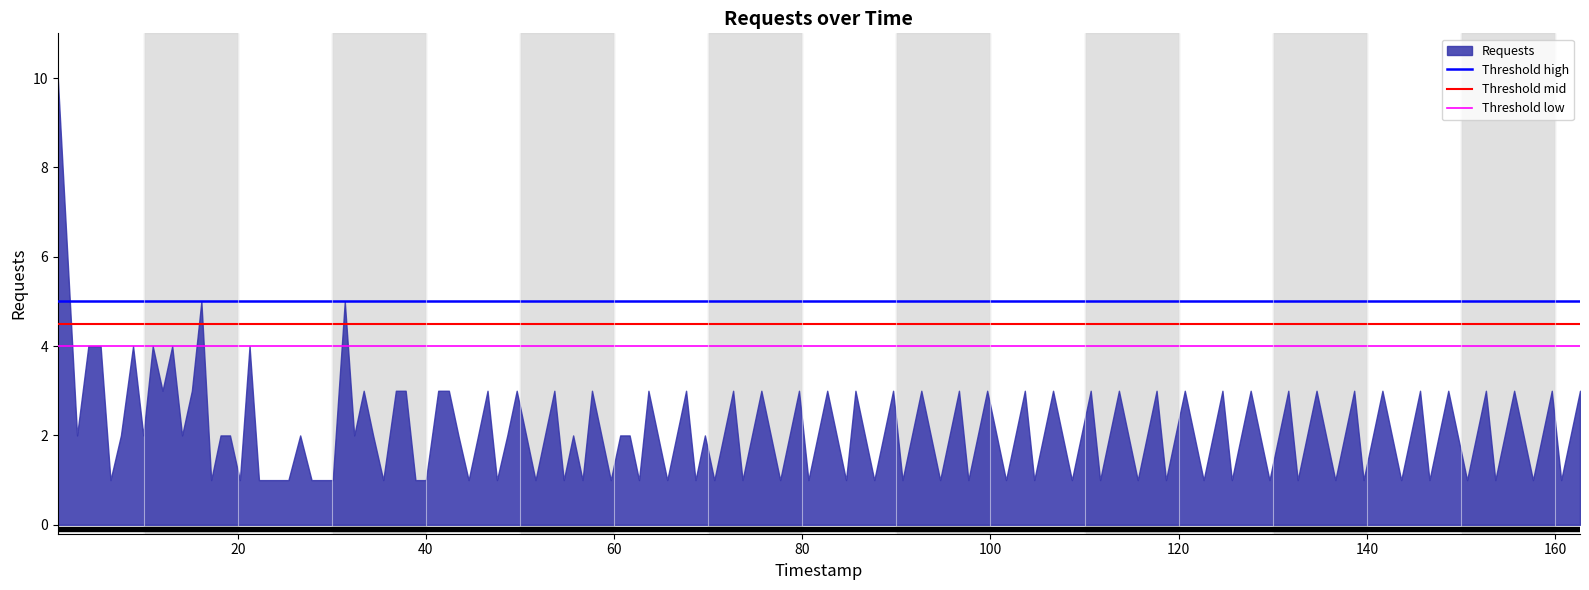

Rank the categories by Threshold high value from lowest to highest.

0, 20